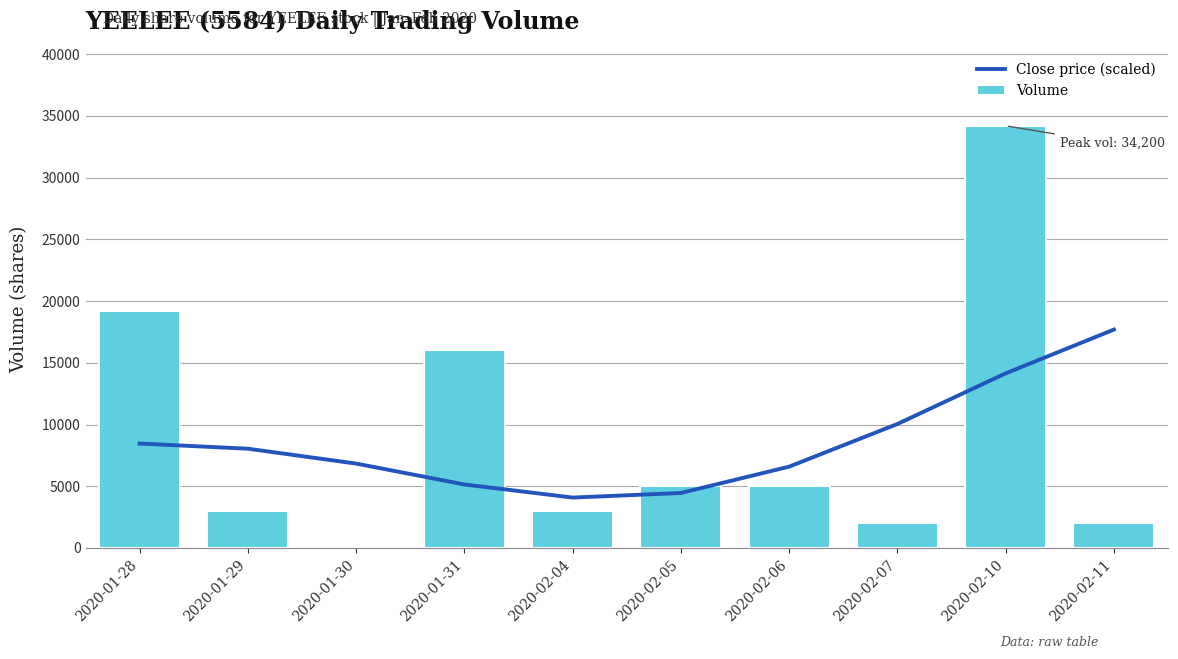

Reading left to right, transcribe all the data shown in this chart.

Close price (scaled): 8461.3	8042.6	6838.3	5145.7	4084.7	4454.8	6588.9	10044.4	14145.7	17693.5
Volume: 19200.0	3000.0	0.0	16000.0	3000.0	5000.0	5000.0	2000.0	34200.0	2000.0